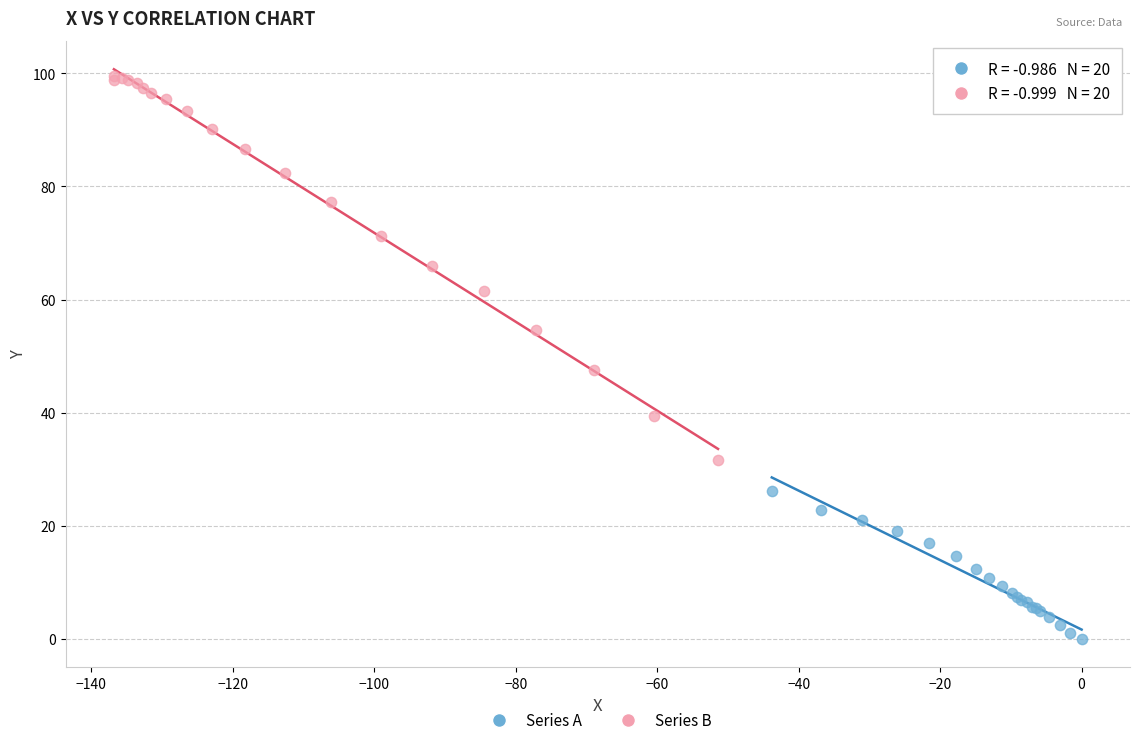

Which series reaches the maximum Y coordinate?

Series B